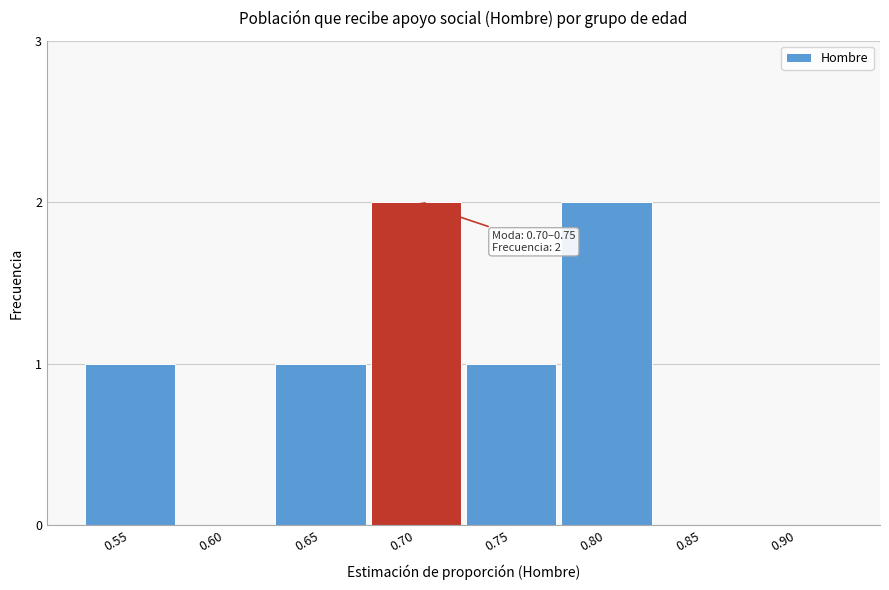

Reading left to right, extract all data points from this chart.

0.55=1	0.60=0	0.65=1	0.70=2	0.75=1	0.80=2	0.85=0	0.90=0